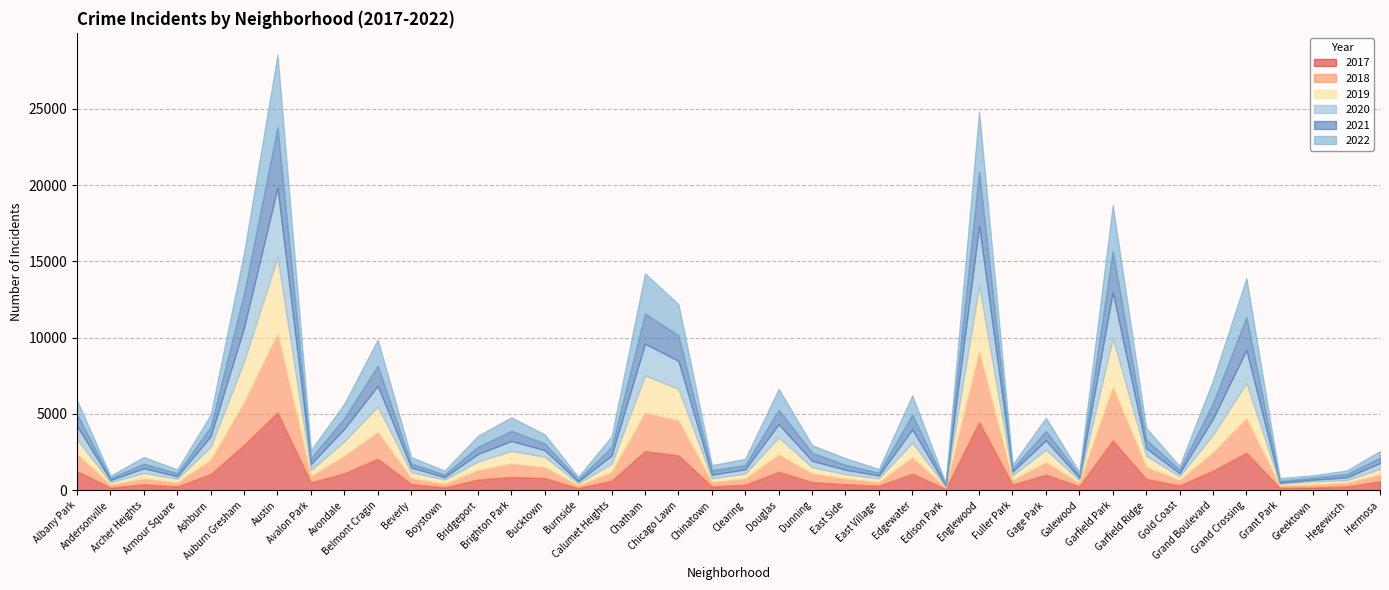

How many values in the 2022 series exceed 596?

19